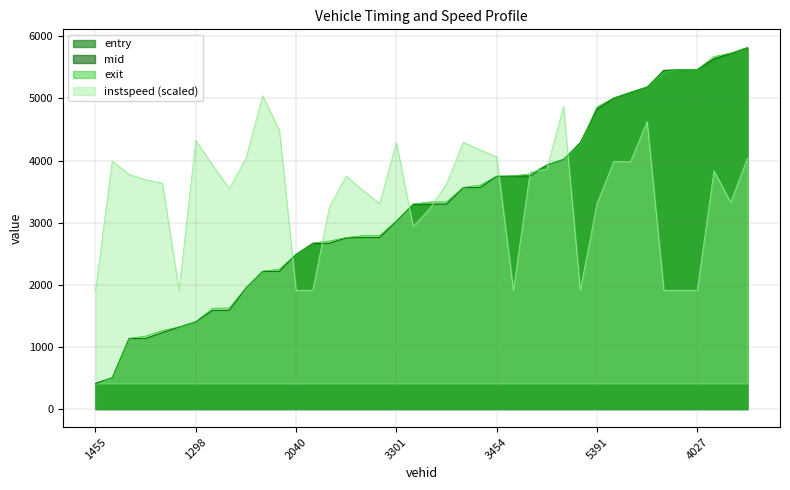

What is the sum of the mid values at 1388 and 3455?

3803.4